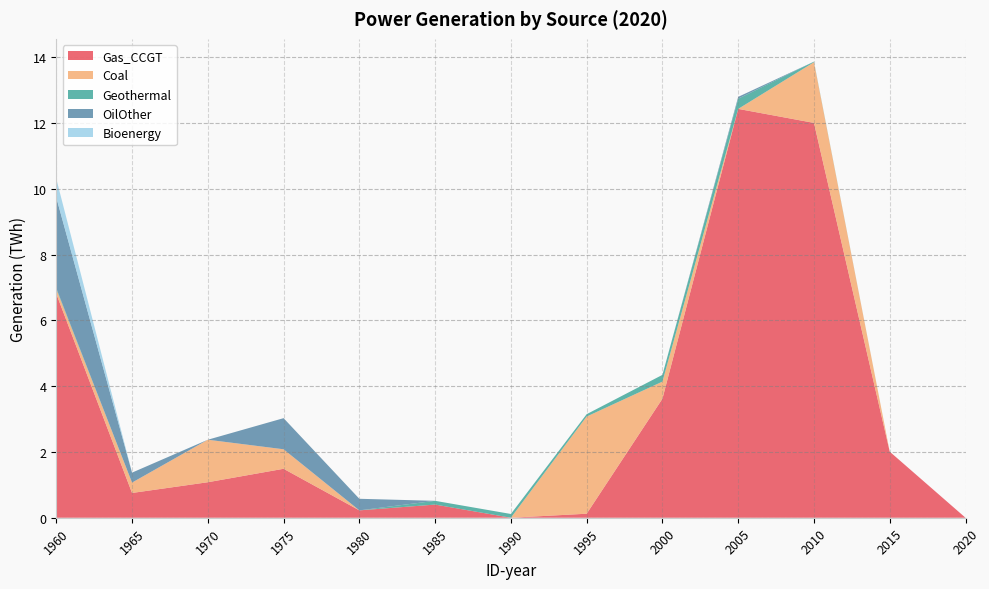

Reading left to right, extract all data points from this chart.

Gas_CCGT: 1960=6.8	1965=0.8	1970=1.1	1975=1.5	1980=0.2	1985=0.4	1990=0.0	1995=0.1	2000=3.6	2005=12.4	2010=12.0	2015=2.0	2020=0.0
Coal: 1960=0.1	1965=0.3	1970=1.3	1975=0.6	1980=0.0	1985=0.0	1990=0.0	1995=3.0	2000=0.5	2005=0.0	2010=1.8	2015=0.0	2020=0.0
Geothermal: 1960=0.0	1965=0.0	1970=0.0	1975=0.0	1980=0.0	1985=0.1	1990=0.1	1995=0.1	2000=0.2	2005=0.3	2010=0.0	2015=0.0	2020=0.0
OilOther: 1960=2.8	1965=0.3	1970=0.0	1975=0.9	1980=0.4	1985=0.0	1990=0.0	1995=0.0	2000=0.0	2005=0.1	2010=0.0	2015=0.0	2020=0.0
Bioenergy: 1960=0.6	1965=0.0	1970=0.0	1975=0.0	1980=0.0	1985=0.0	1990=0.0	1995=0.0	2000=0.0	2005=0.0	2010=0.0	2015=0.0	2020=0.0